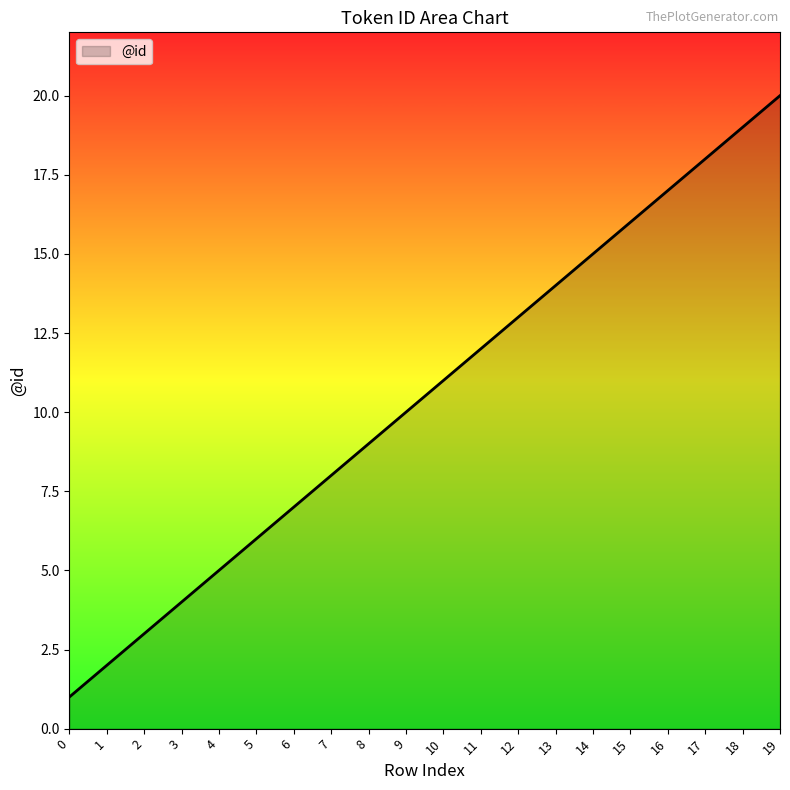

The value at 5 is 6. True or false?

True